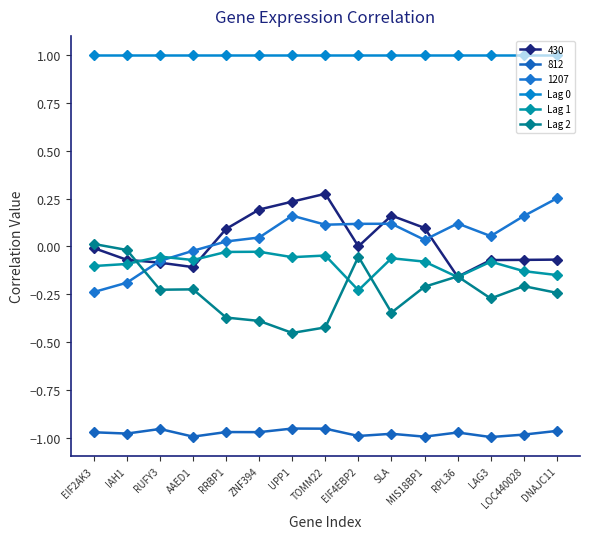

The value of Lag 0 at LOC440028 is 0.3. True or false?

False